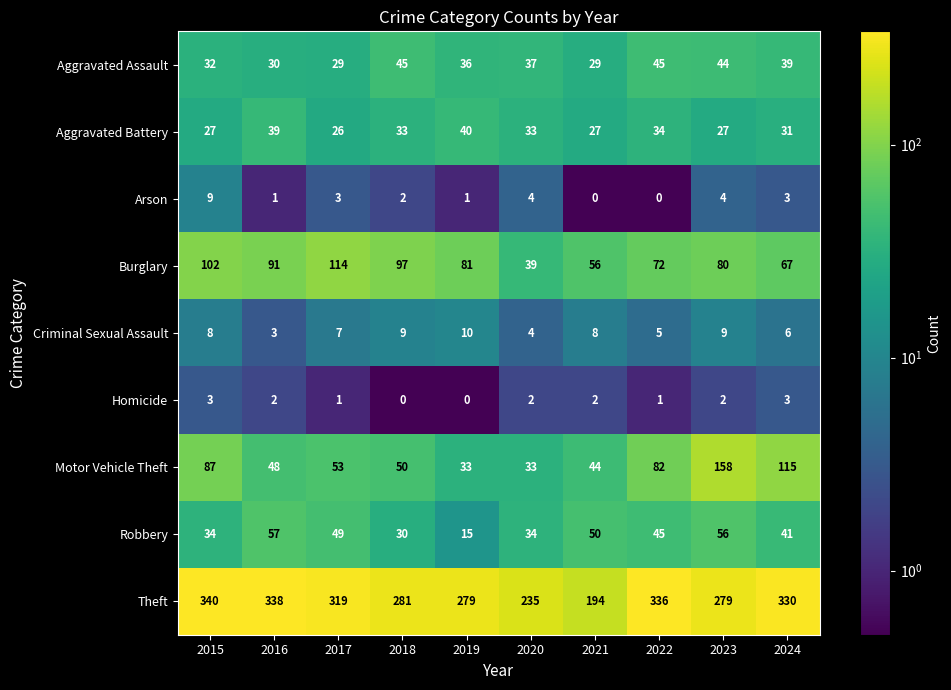

At which label does Criminal Sexual Assault reach its peak?

2019